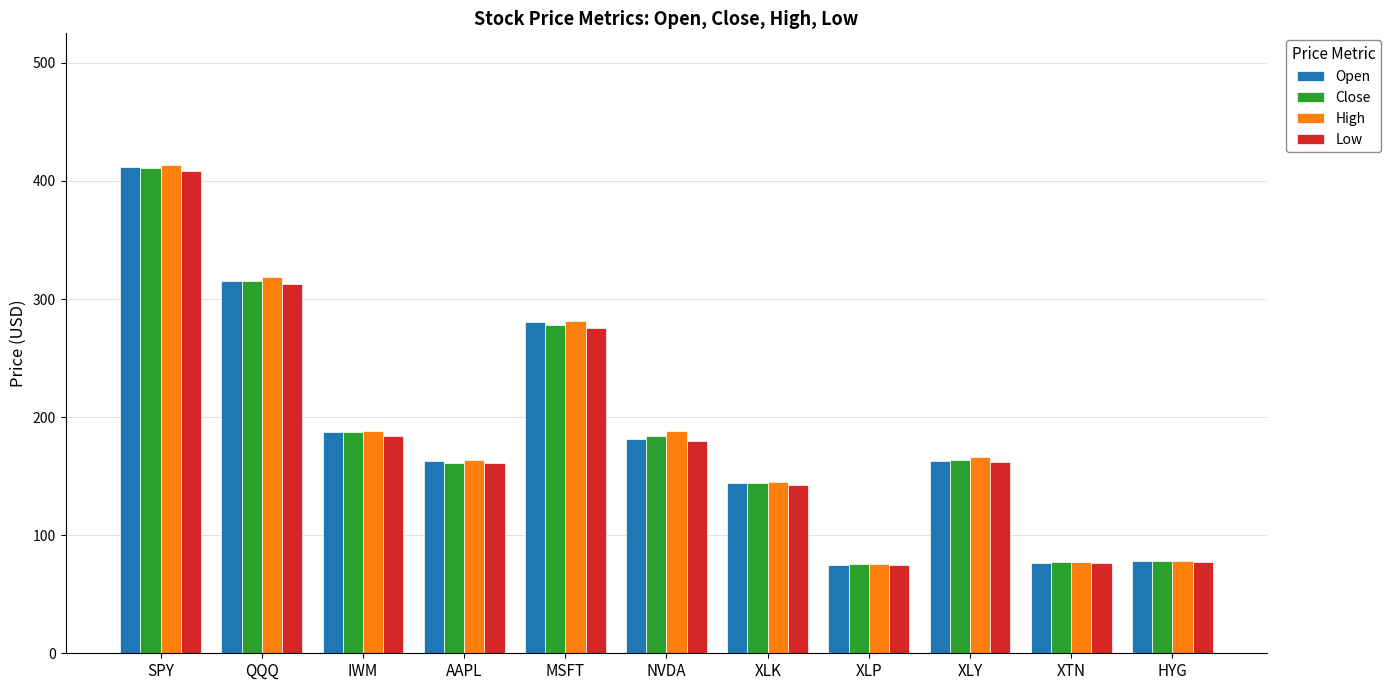

Is the value of Close at XTN greater than the value of Low at XLK?

No